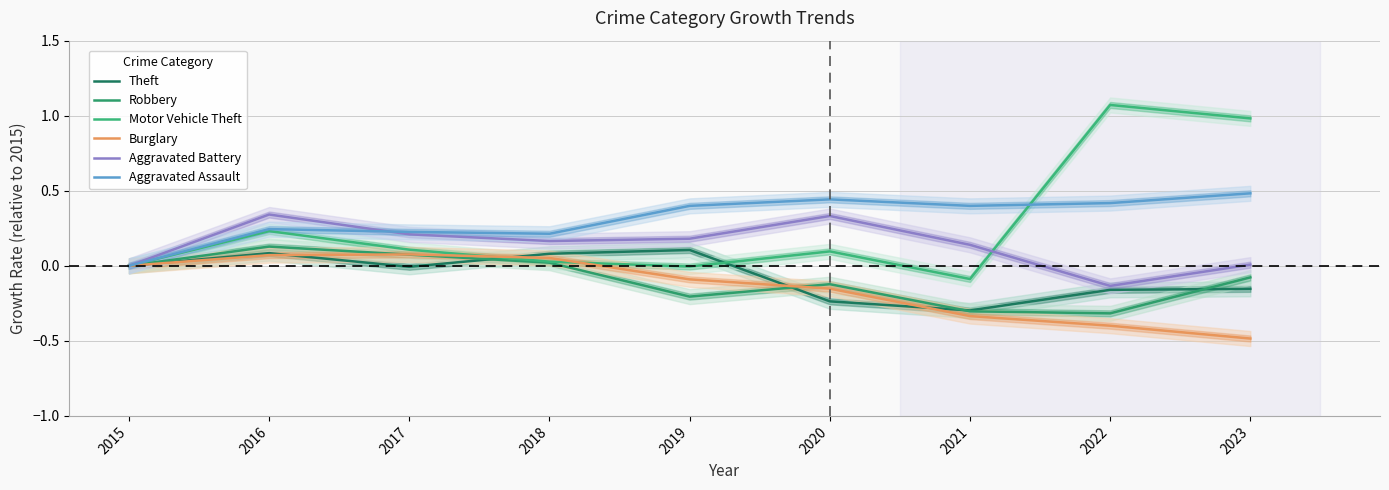

Which series has the largest range (max minus min)?

Motor Vehicle Theft